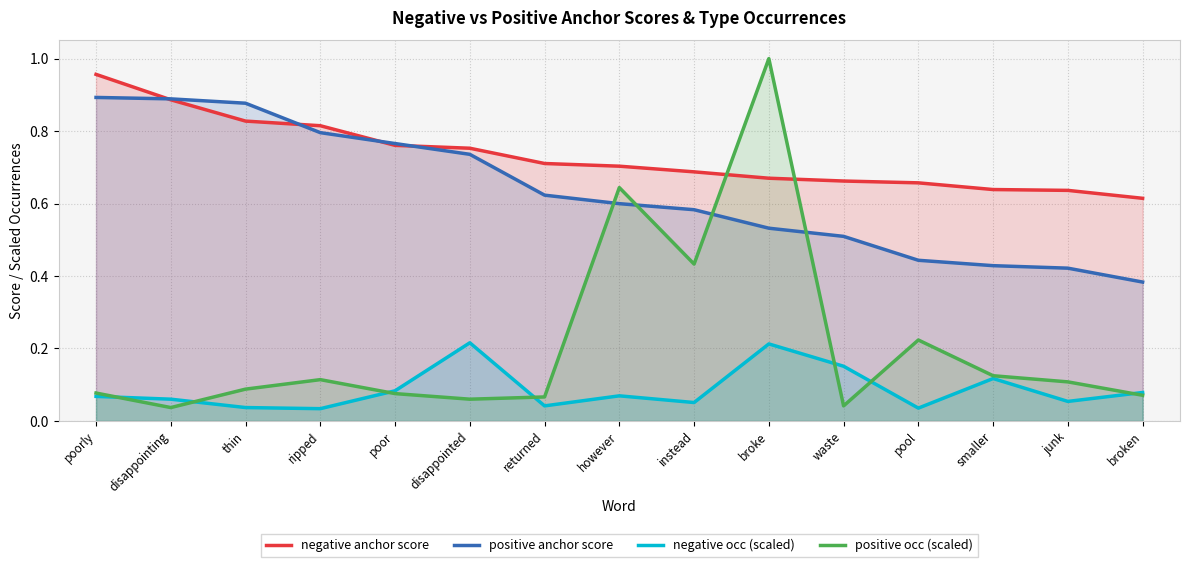

Between which two adjacent categories do positive occ (scaled) and positive anchor score first intersect?

returned and however